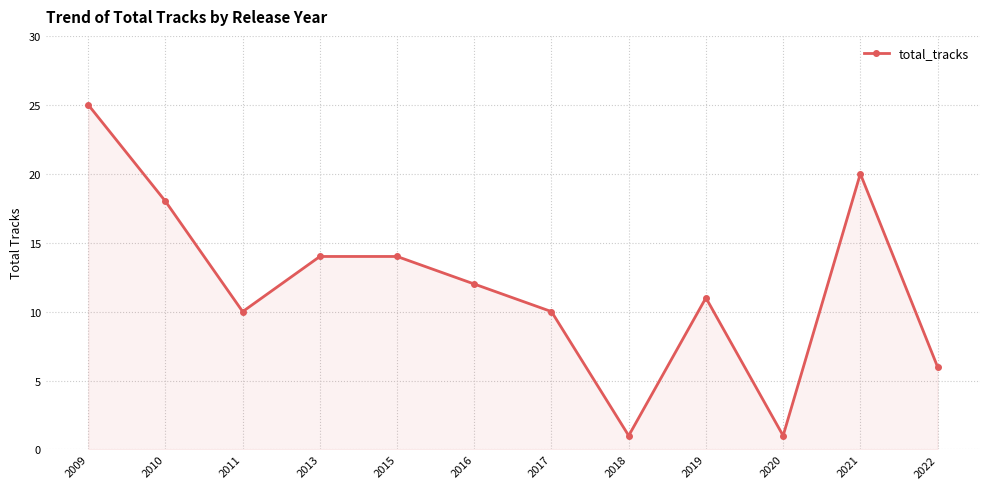

Reading left to right, list all the values displayed in this chart.

25	18	10	14	14	12	10	1	11	1	20	6